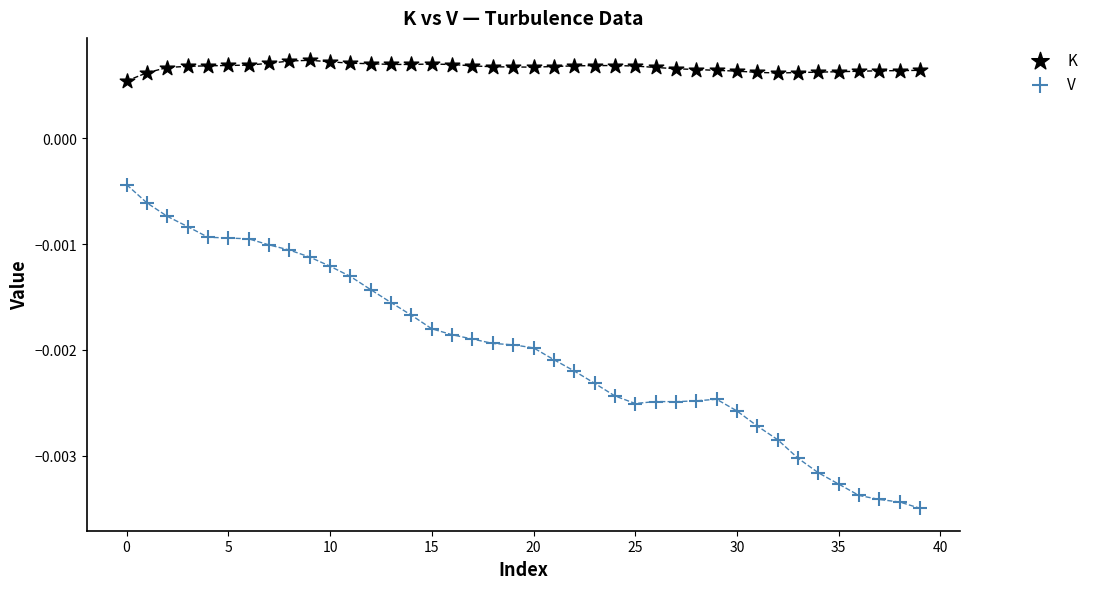

Which series has the widest spread of Y values?

V